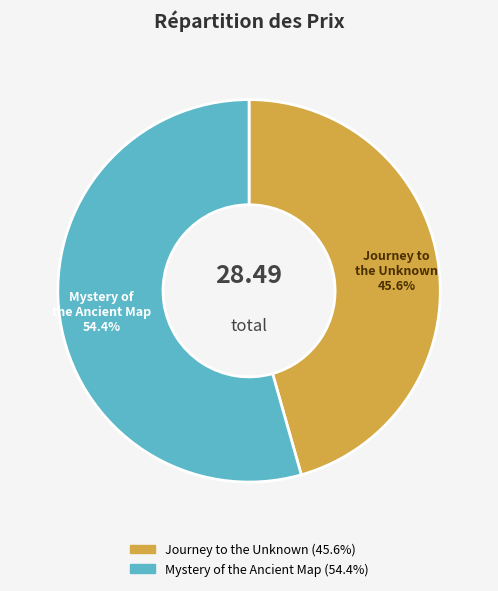

Rank the categories by value from lowest to highest.

Journey to the Unknown, Mystery of the Ancient Map